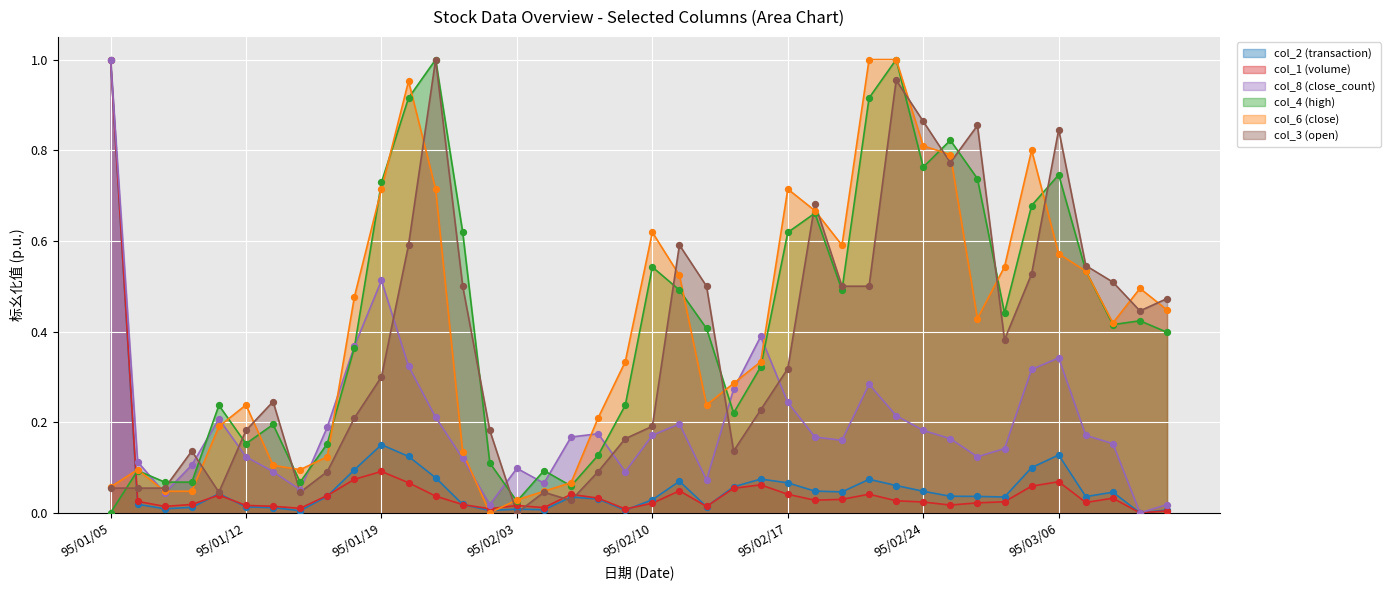

Which series has the widest spread of Y values?

col_2 (transaction)